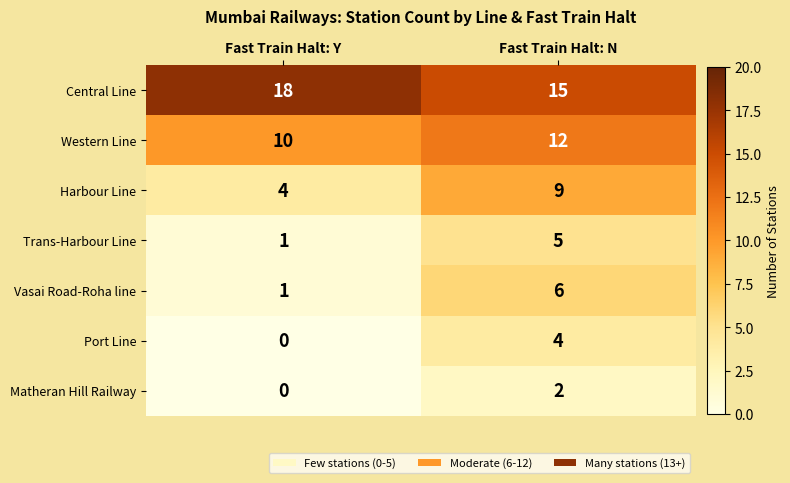

Rank the series by their maximum value, from lowest to highest.

Matheran Hill Railway, Port Line, Trans-Harbour Line, Vasai Road-Roha line, Harbour Line, Western Line, Central Line